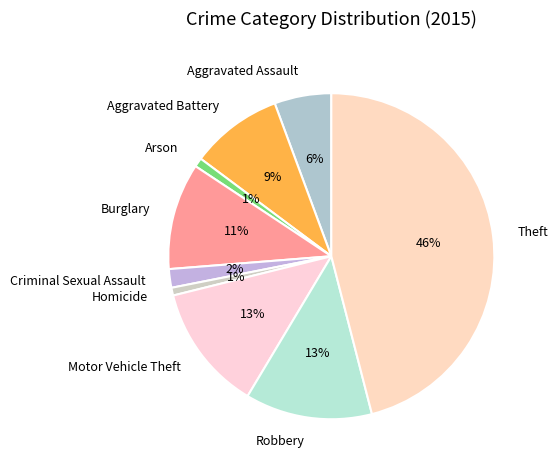

The Motor Vehicle Theft slice represents 13% of the pie. True or false?

True